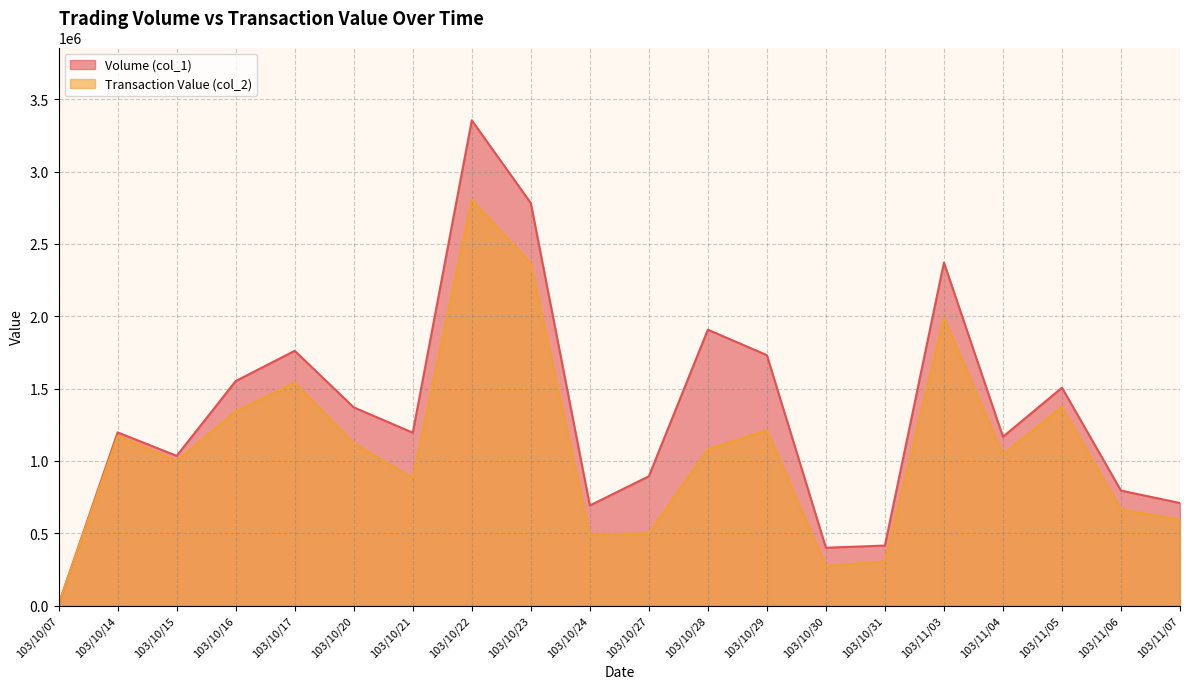

List the labels in order of Volume (col_1) value, largest first.

103/10/22, 103/10/23, 103/11/03, 103/10/28, 103/10/17, 103/10/29, 103/10/16, 103/11/05, 103/10/20, 103/10/14, 103/10/21, 103/11/04, 103/10/15, 103/10/27, 103/11/06, 103/11/07, 103/10/24, 103/10/31, 103/10/30, 103/10/07